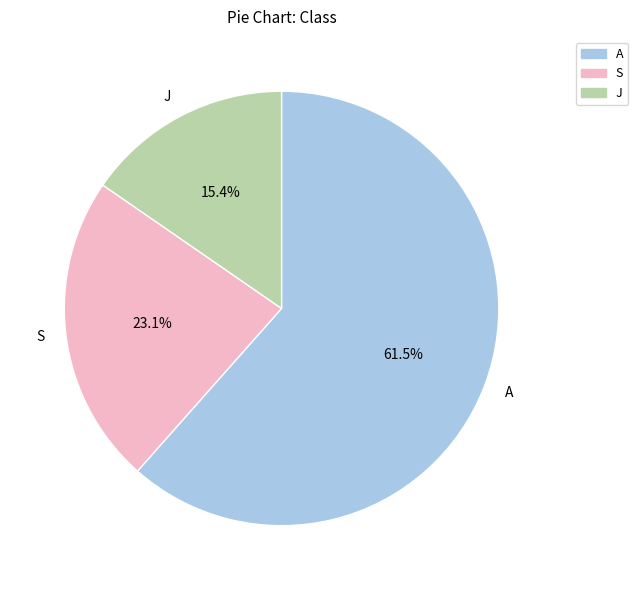

Is it true that A is 52% of the pie?

False